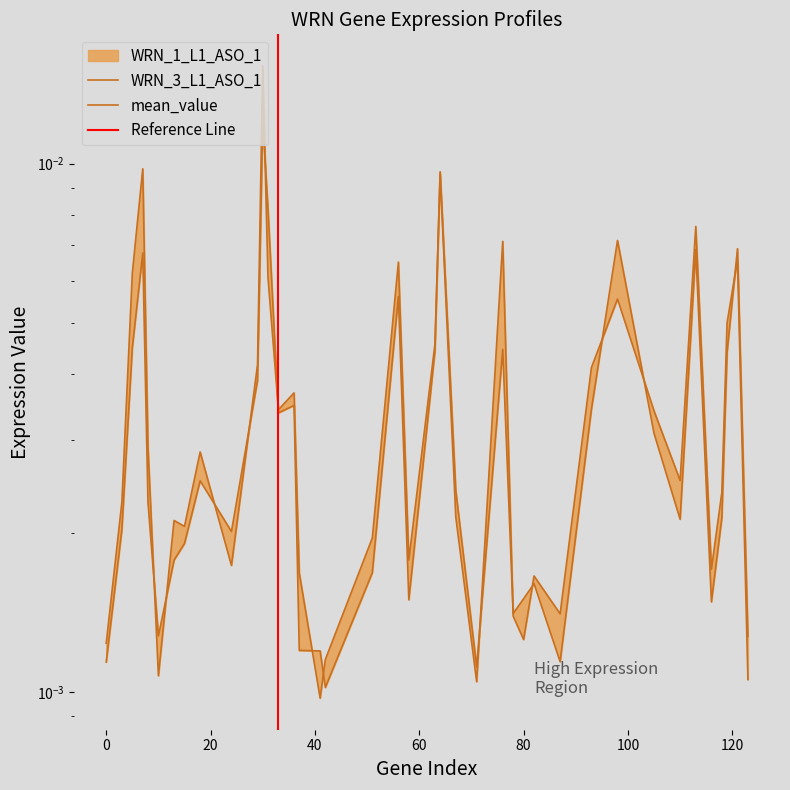

In WRN_1_L1_ASO_1, how many points are lower than both neighbors (excluding endpoints)?

11